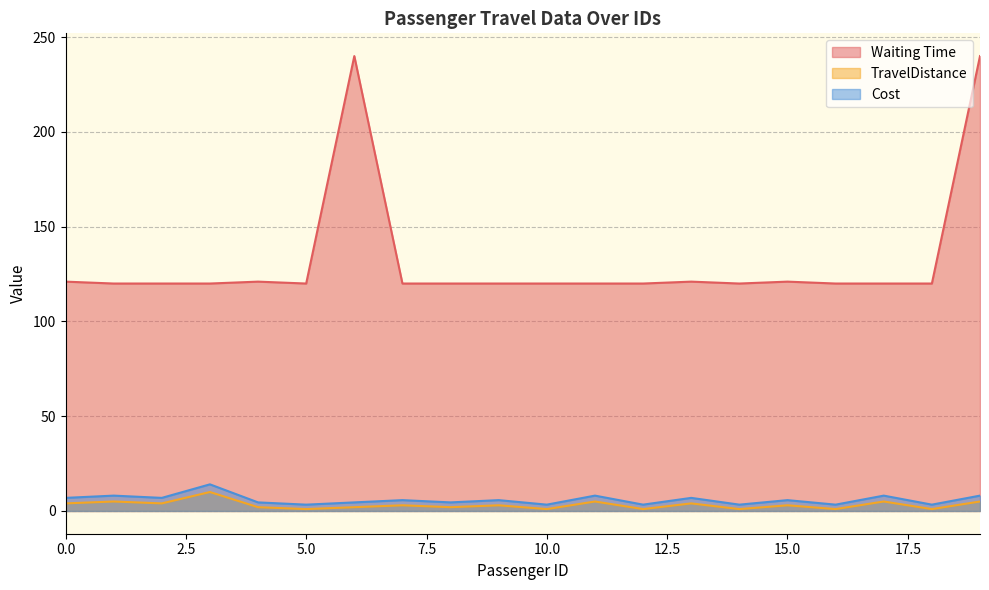

True or false: Cost and Waiting Time cross at least once.

False